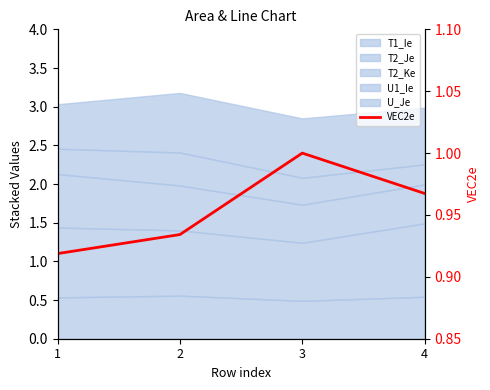

The chart shows a value of 1.0 at 3. True or false?

True